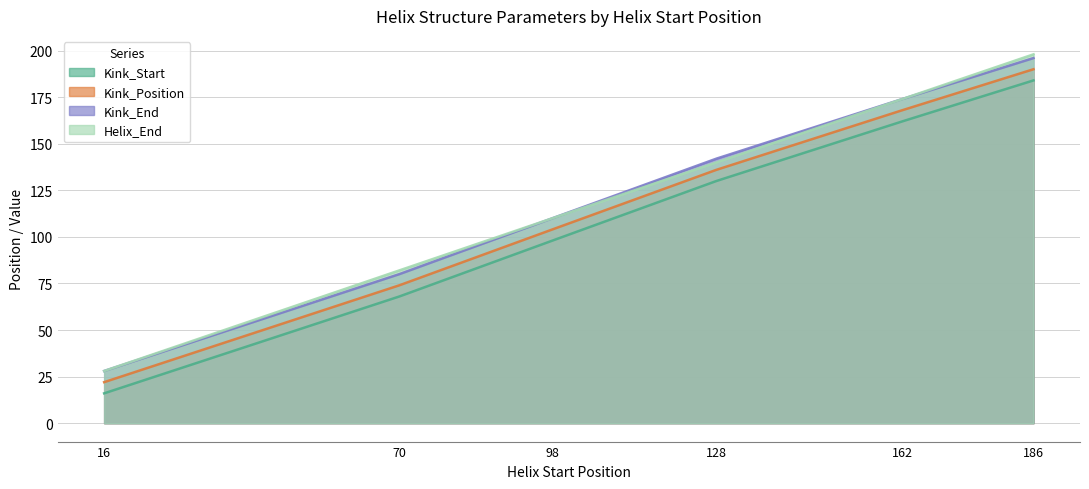

List the series in order of their peak value, lowest first.

Kink_Start, Kink_Position, Kink_End, Helix_End